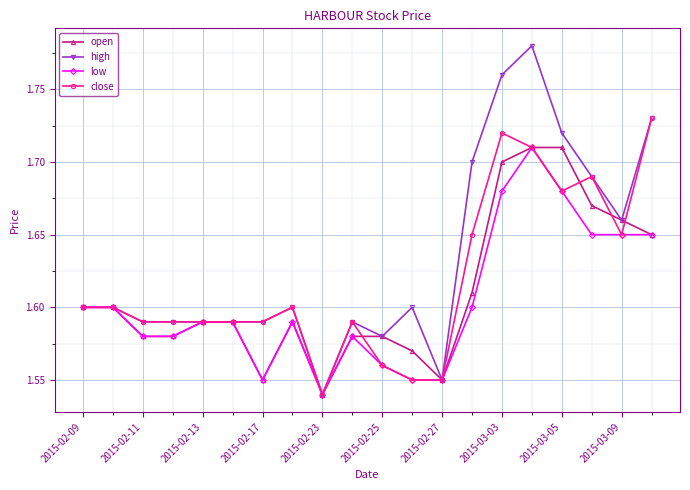

True or false: low has more than 0 points higher than both neighbors.

True